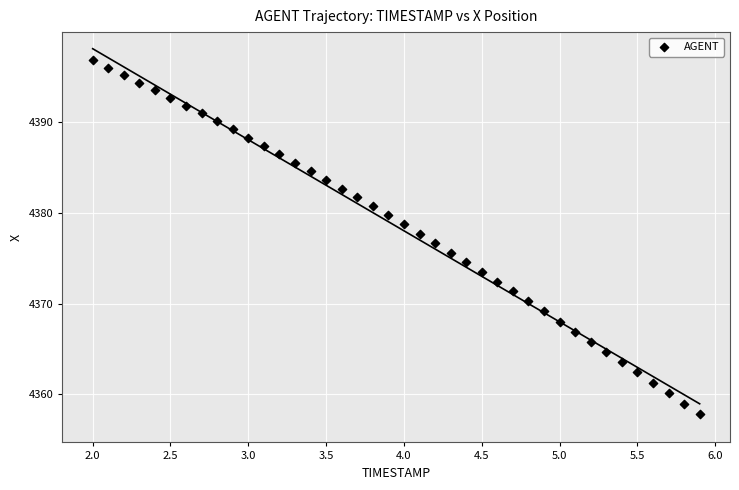

What is the range of X values (max minus min)?

3.9